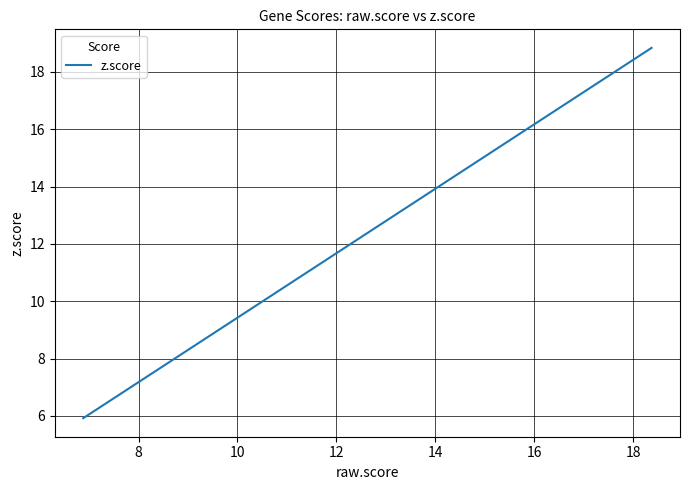

What is the average value?

7.4